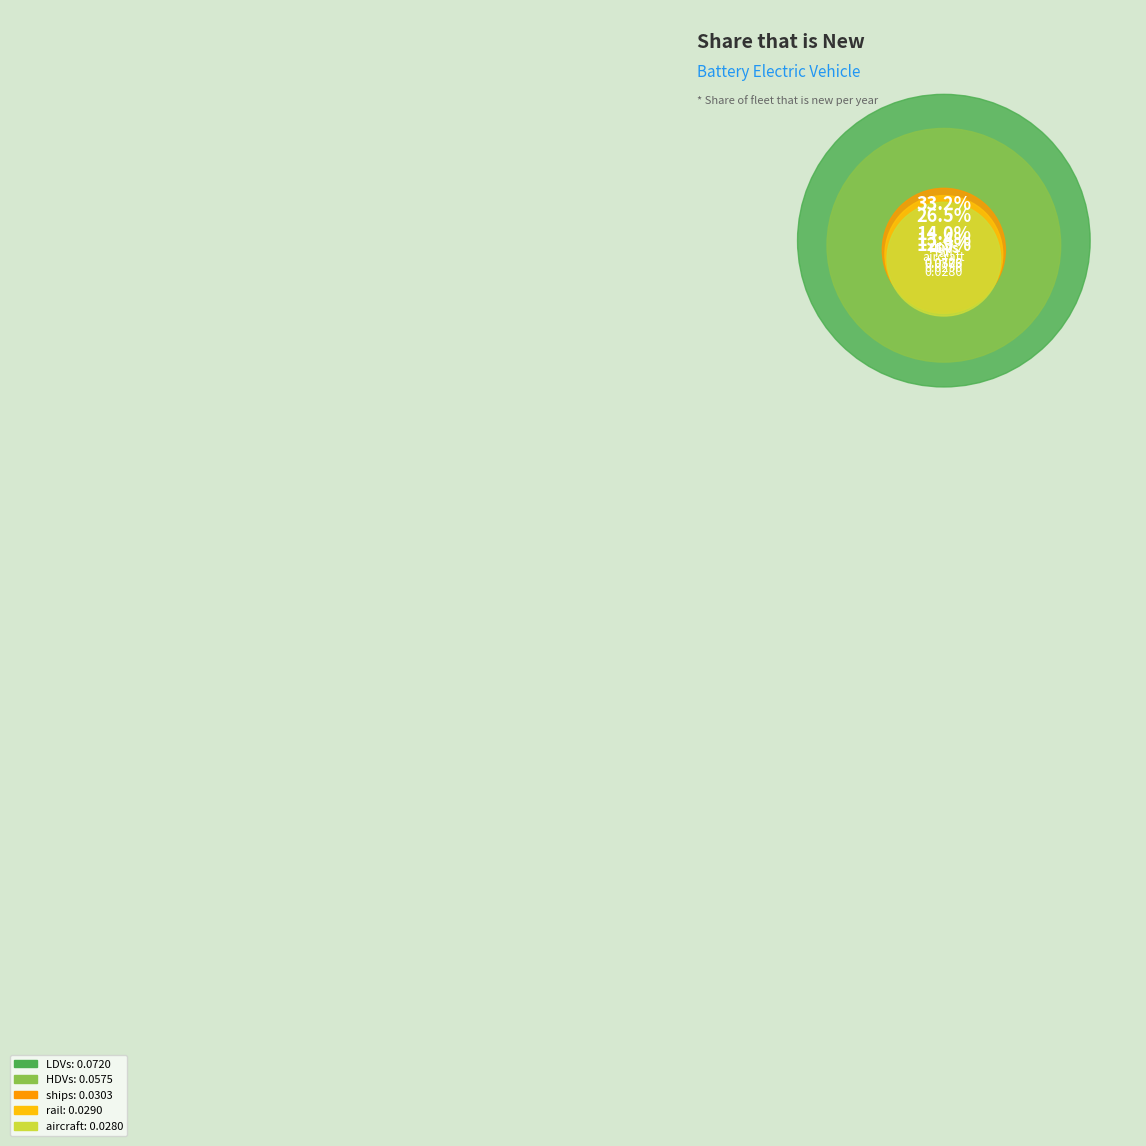

Which has a higher value, rail or LDVs?

LDVs